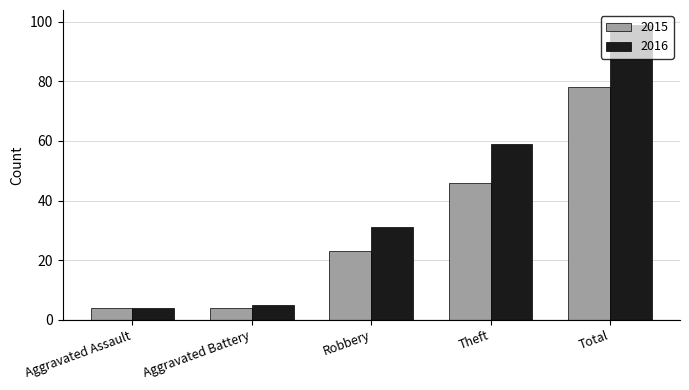

What are all the series names shown in the legend?

2015, 2016